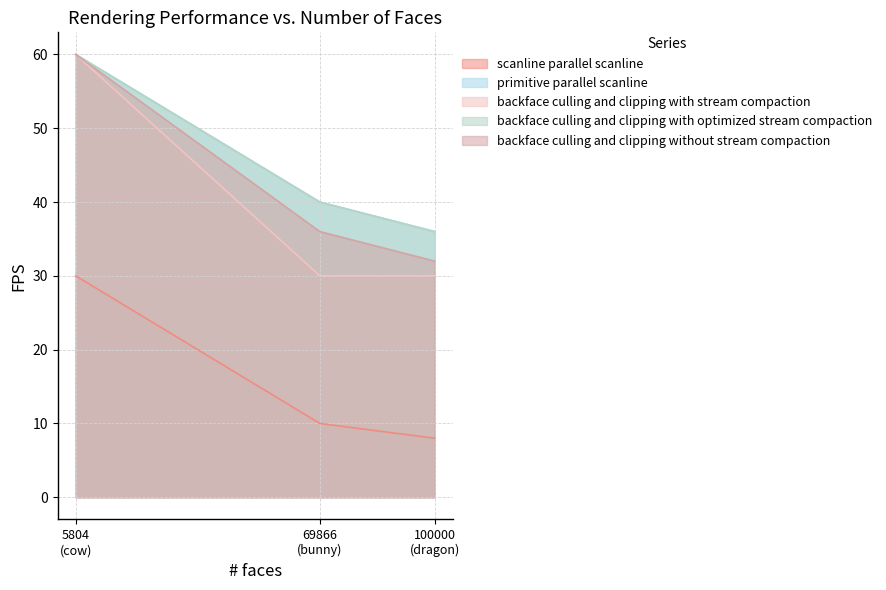

Where does the primitive parallel scanline series first go above 40?

5804 (cow)